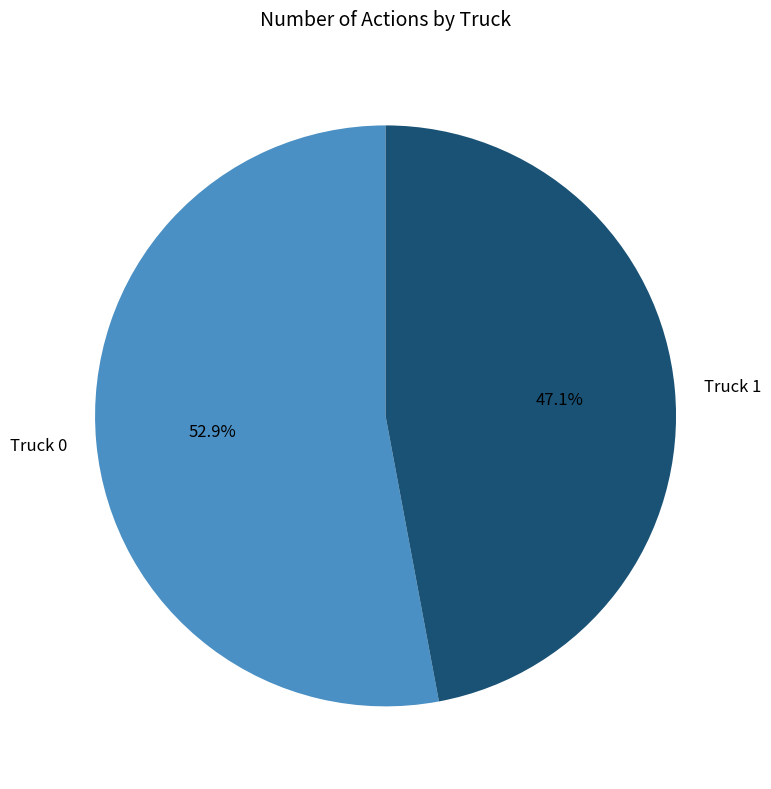

To the nearest percent, what is the difference between the largest and smallest slice percentages?

6%